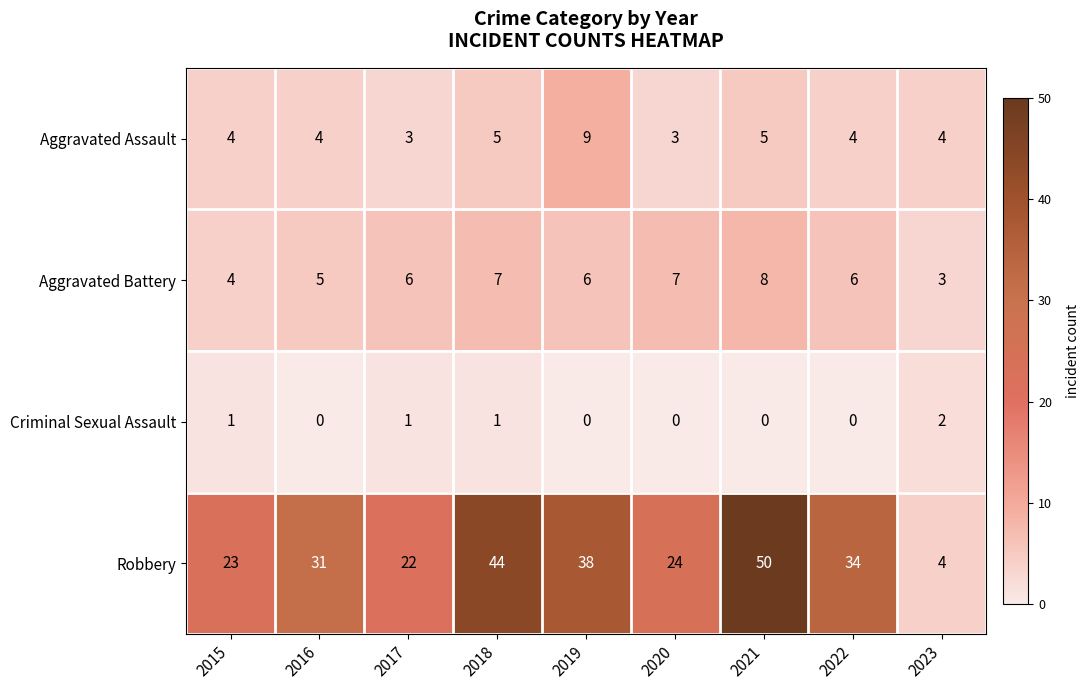

What is the average value of the Robbery series?

30